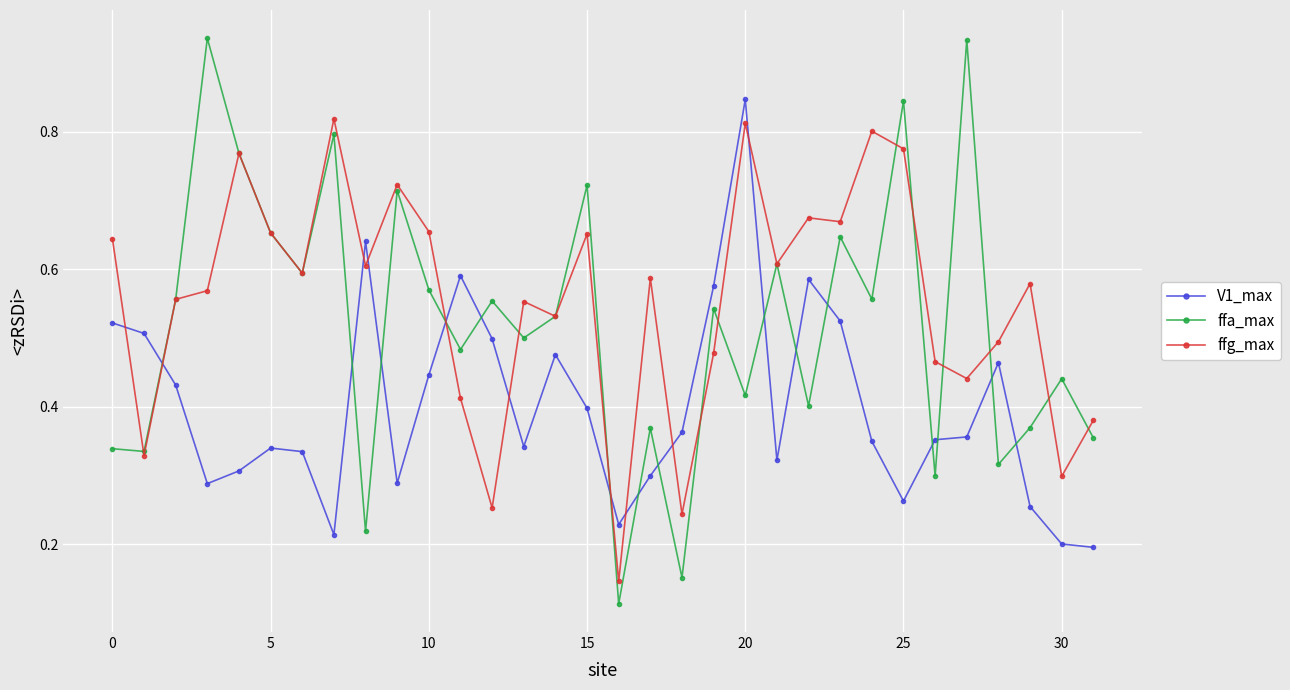

How many intersections are there between ffa_max and V1_max?

15